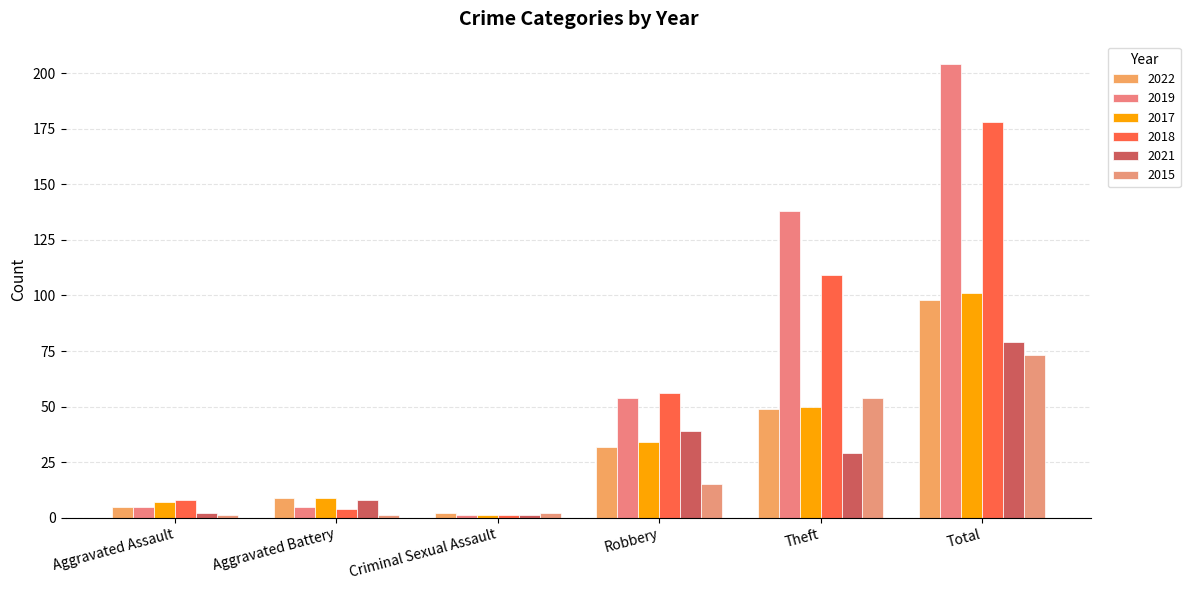

Reading left to right, what are all the values shown in this chart?

2022: 5	9	2	32	49	98
2019: 5	5	1	54	138	204
2017: 7	9	1	34	50	101
2018: 8	4	1	56	109	178
2021: 2	8	1	39	29	79
2015: 1	1	2	15	54	73